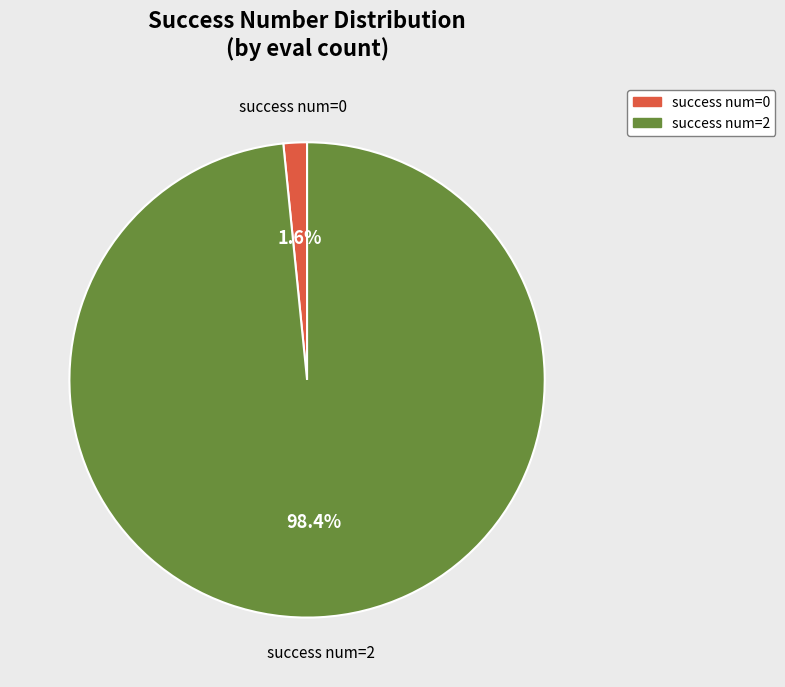

Is there a majority slice in this chart?

Yes